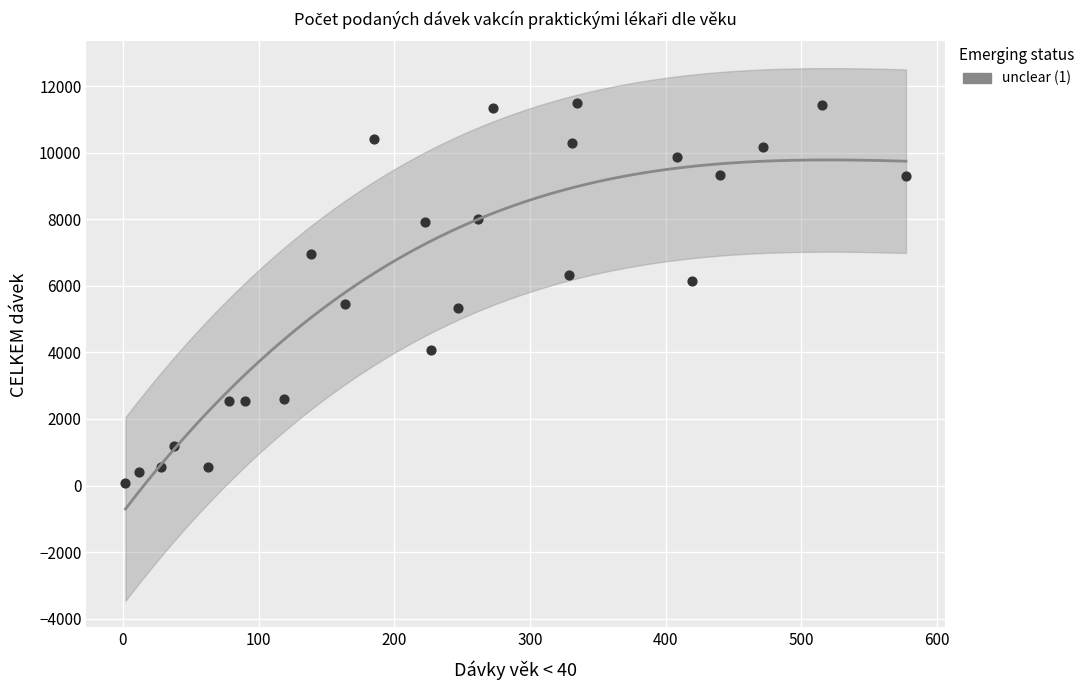

What is the range of X values (max minus min)?

575